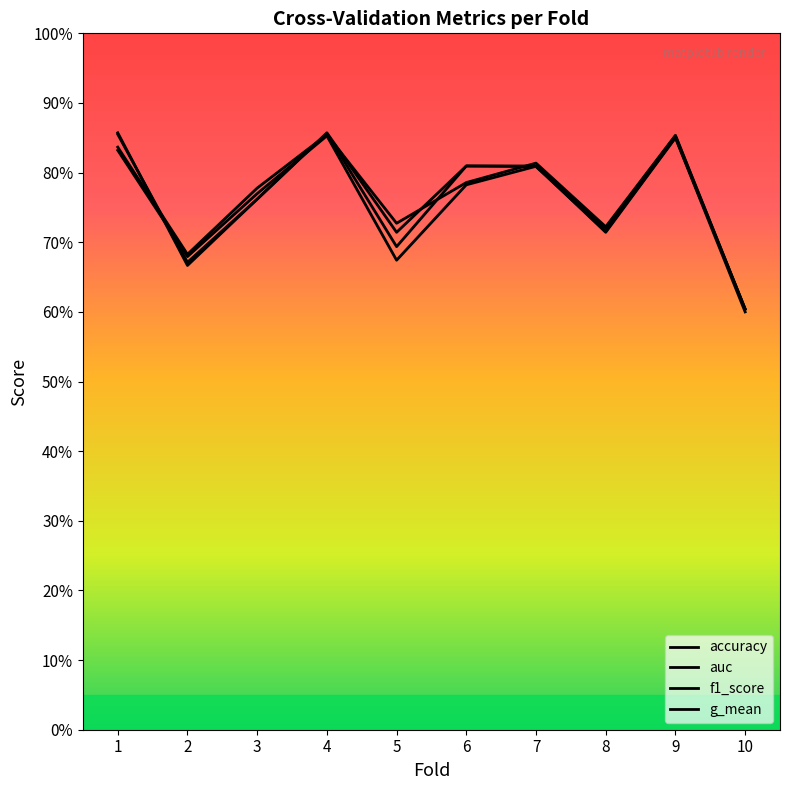

What is the value of the auc point at the 1st from the left?

0.8